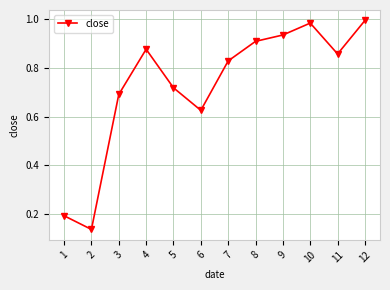

What is the sum of the values at 4 and 3?

1.6